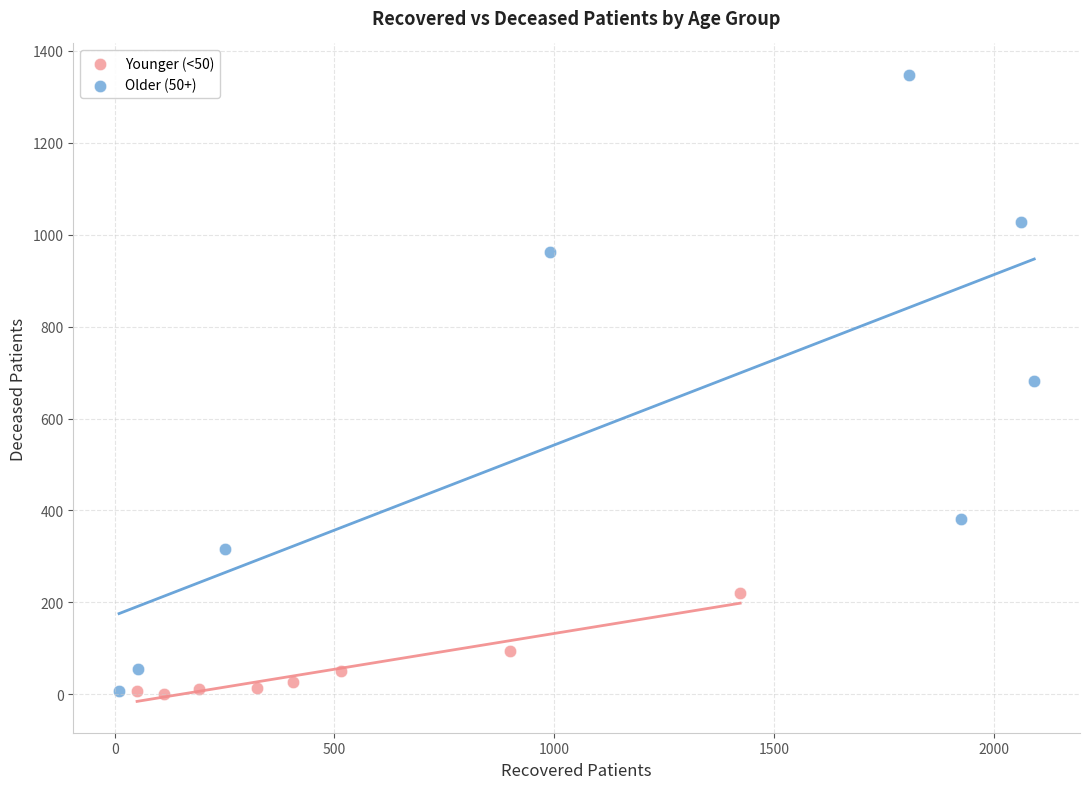

Which series has the widest spread of Y values?

Older (50+)